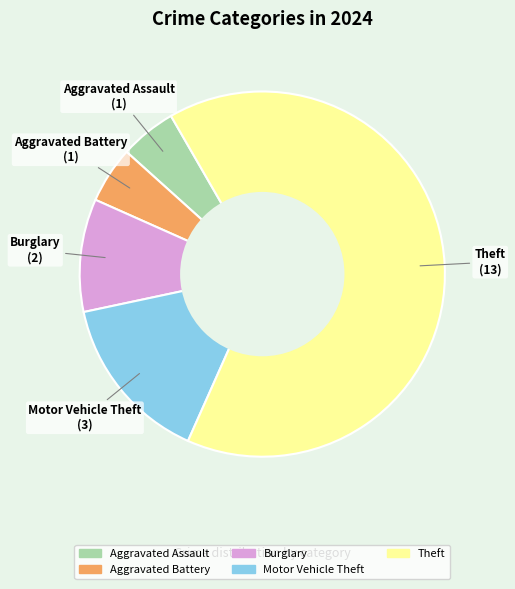

Is there any slice that represents more than half of the pie?

Yes